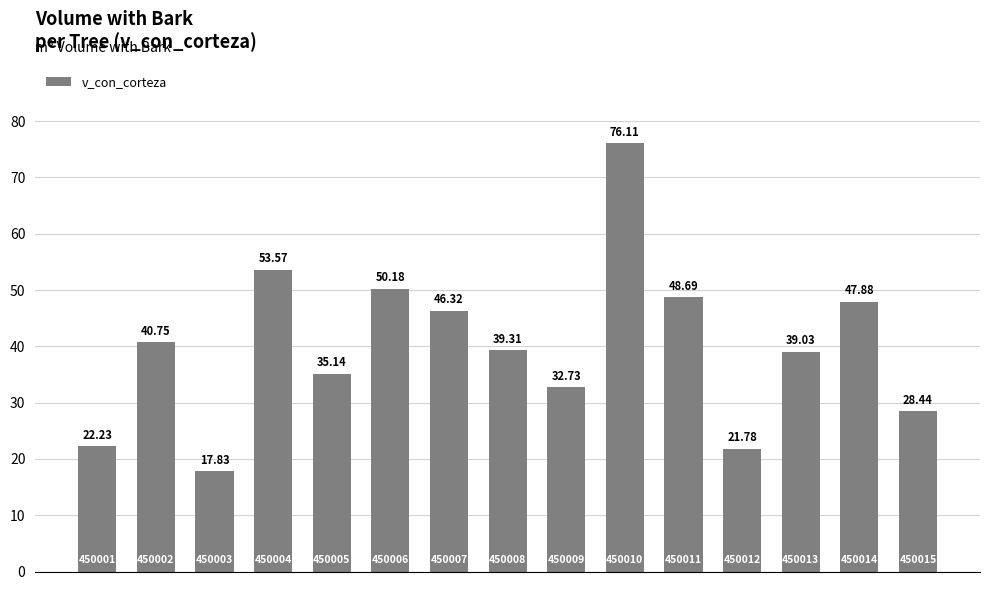

What is the sum of all values?

600.0